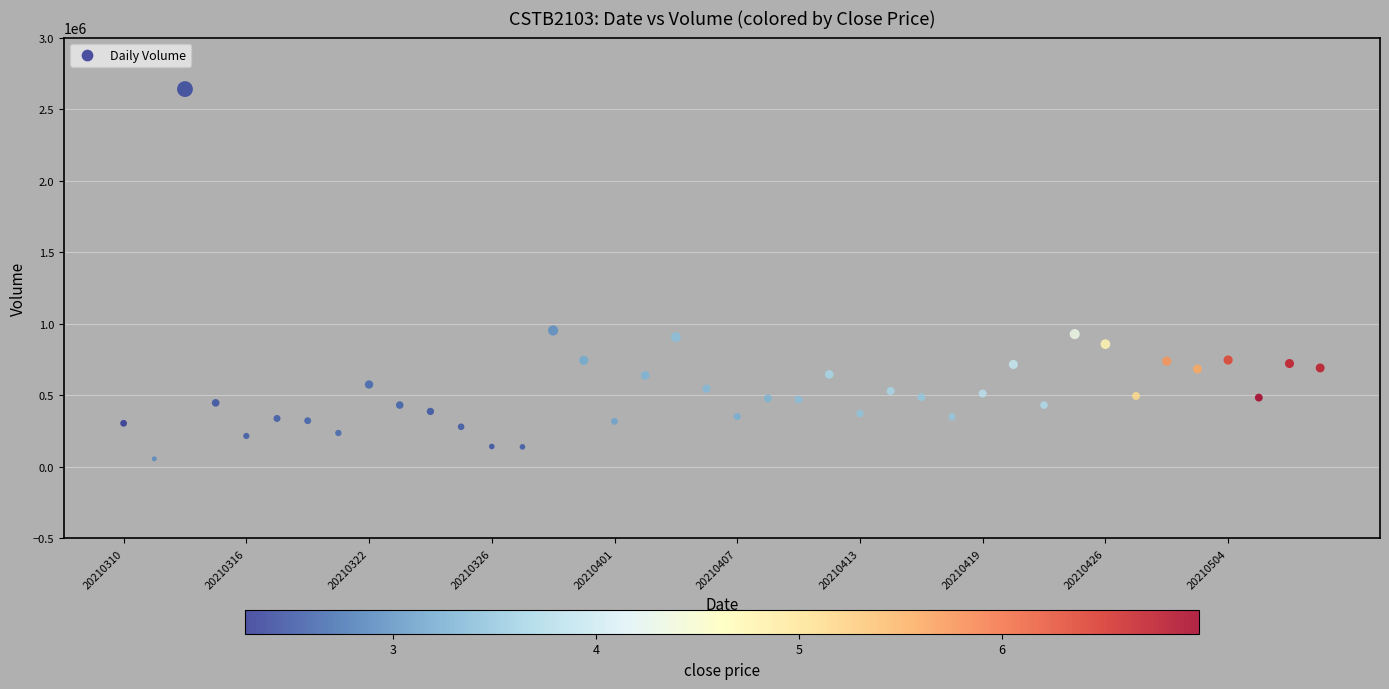

What is the range of Y values (max minus min)?

2584000